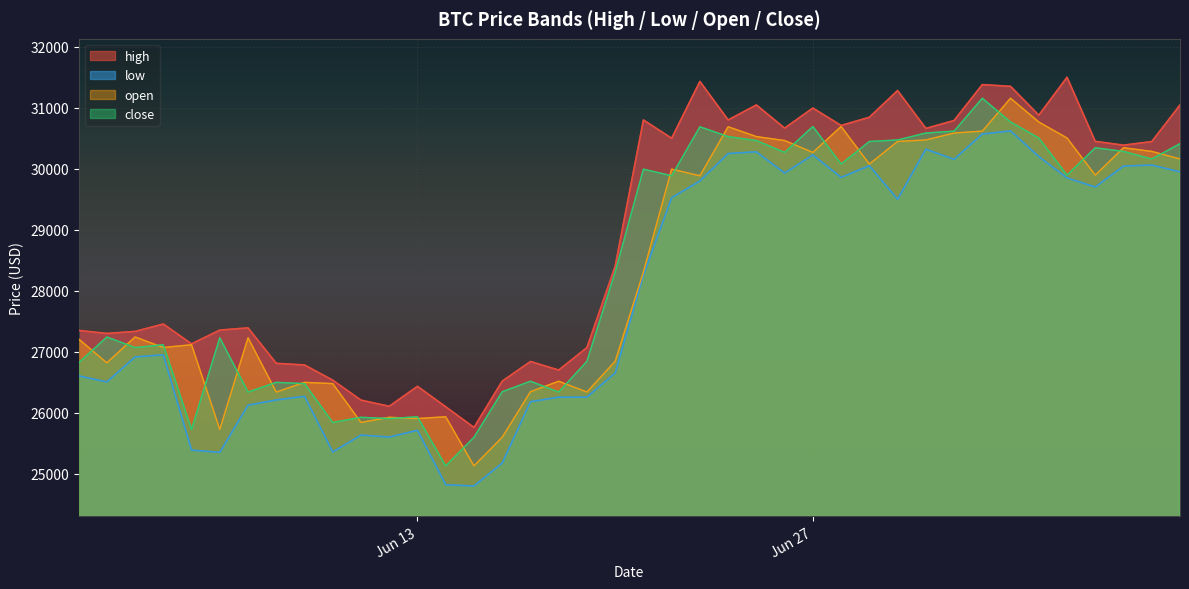

What is the minimum value for close?

25128.6